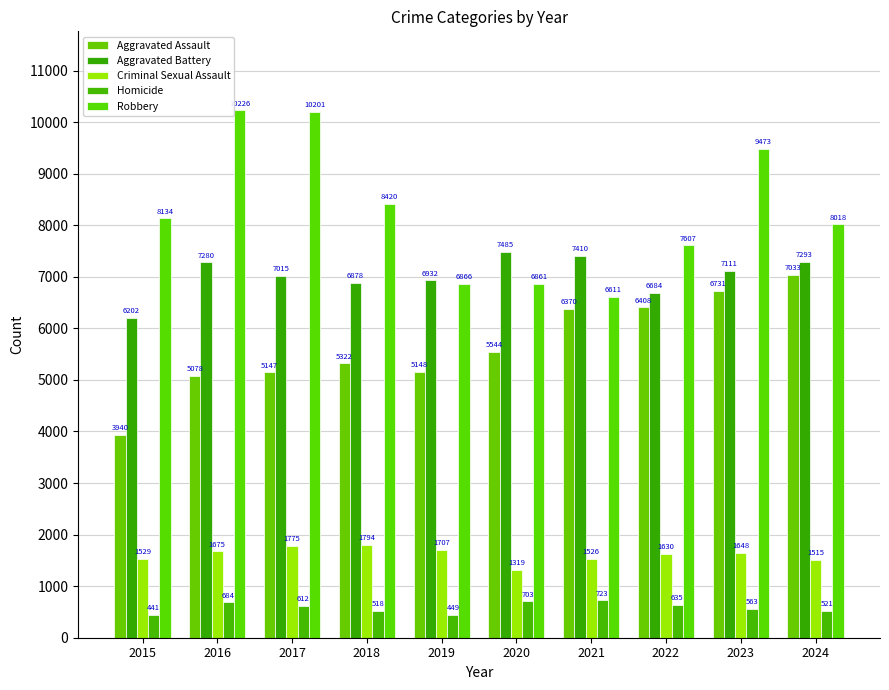

What is the difference between the second highest and minimum values in the Homicide series?

262